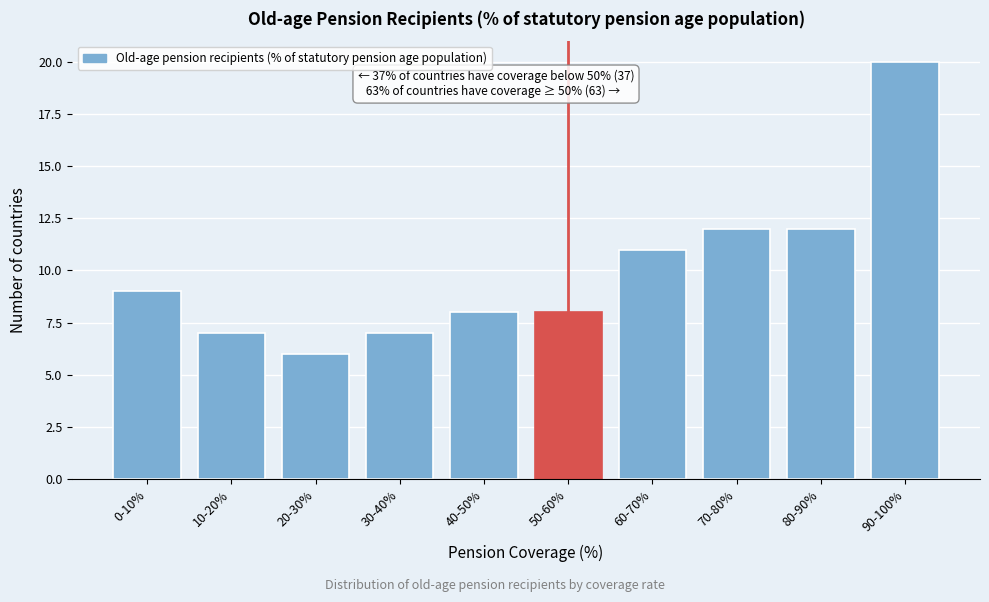

Reading left to right, extract all data points from this chart.

0-10%=9	10-20%=7	20-30%=6	30-40%=7	40-50%=8	50-60%=8	60-70%=11	70-80%=12	80-90%=12	90-100%=20